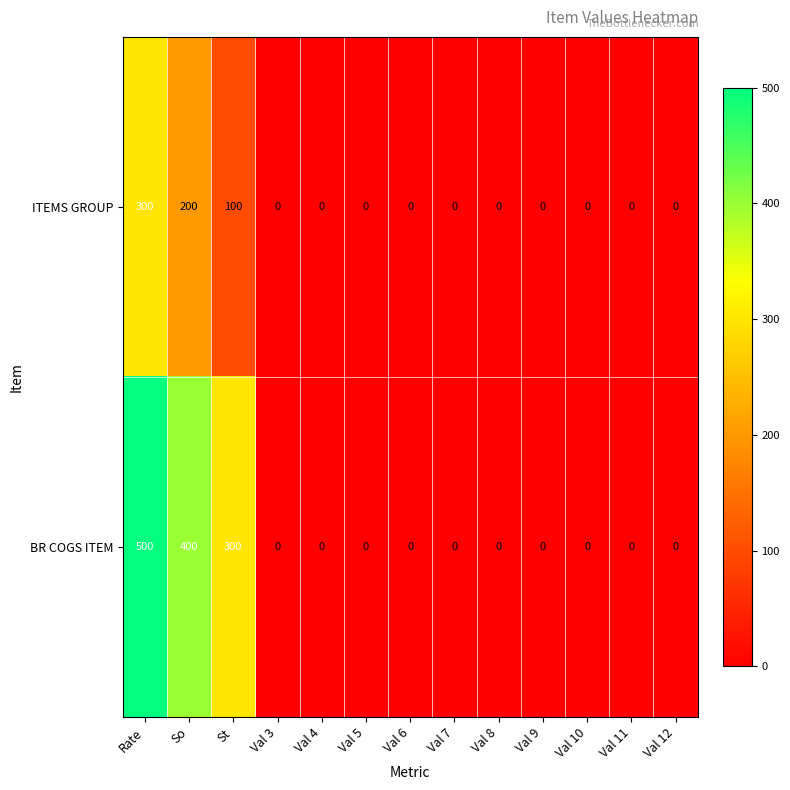

Reading left to right, list all the values displayed in this chart.

ITEMS GROUP: Rate=300	So=200	St=100	Val 3=0	Val 4=0	Val 5=0	Val 6=0	Val 7=0	Val 8=0	Val 9=0	Val 10=0	Val 11=0	Val 12=0
BR COGS ITEM: Rate=500	So=400	St=300	Val 3=0	Val 4=0	Val 5=0	Val 6=0	Val 7=0	Val 8=0	Val 9=0	Val 10=0	Val 11=0	Val 12=0